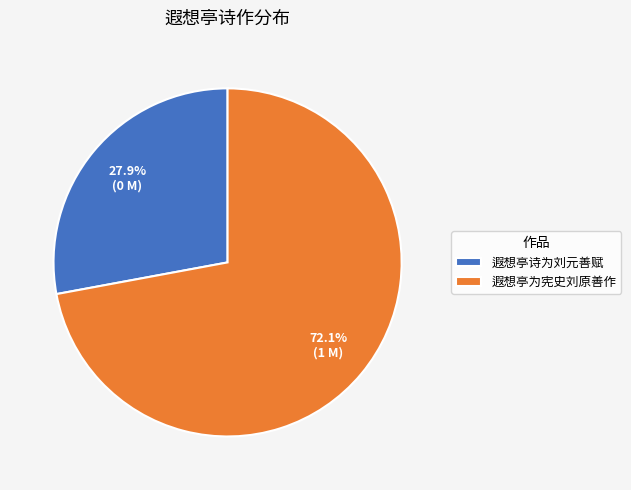

Which has a higher value, 遐想亭诗为刘元善赋 or 遐想亭为宪史刘原善作?

遐想亭为宪史刘原善作